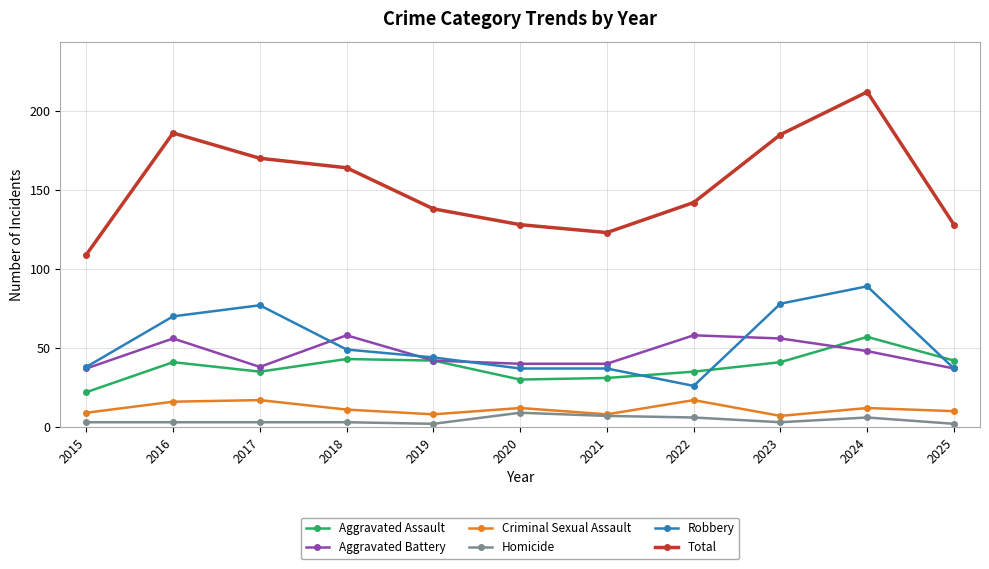

Which series has the largest total across all categories?

Total